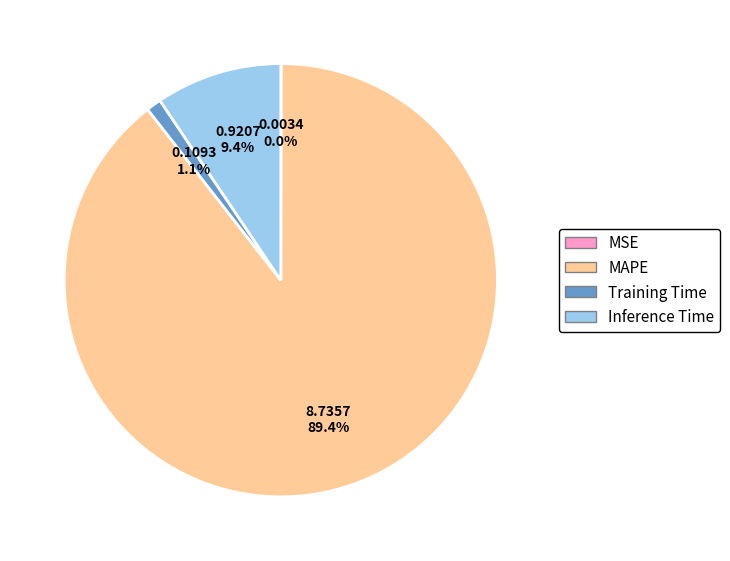

The Inference Time slice represents 9% of the pie. True or false?

True